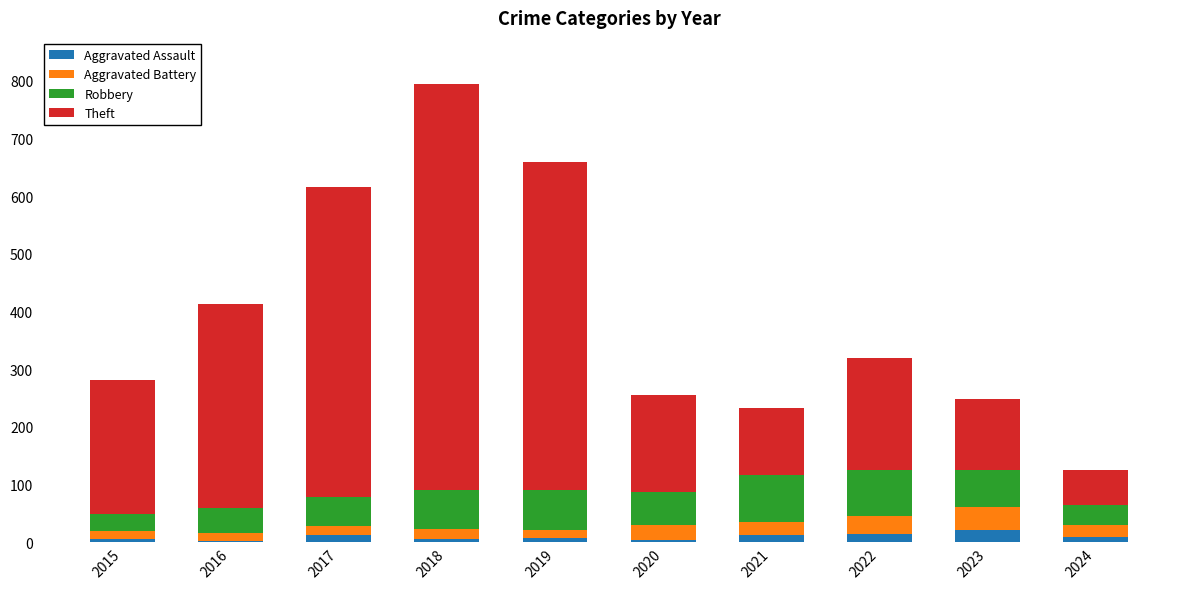

At which category is the sum across all series the highest?

2018